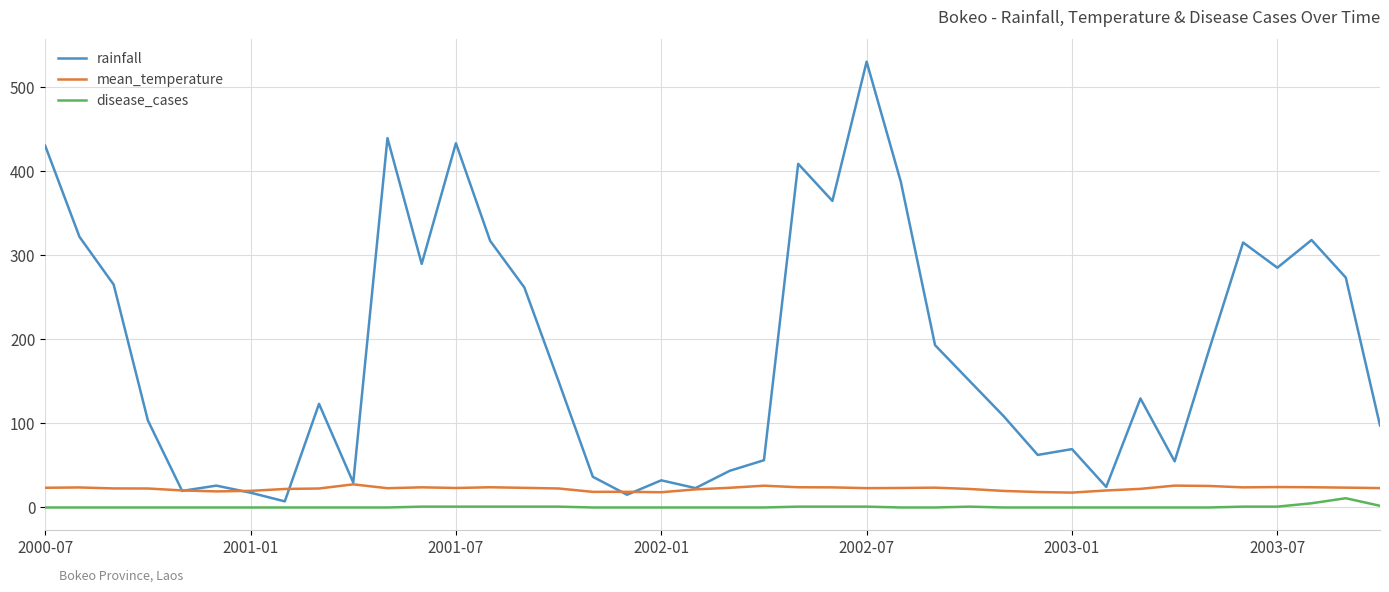

What is the lowest value of the mean_temperature series?

17.7